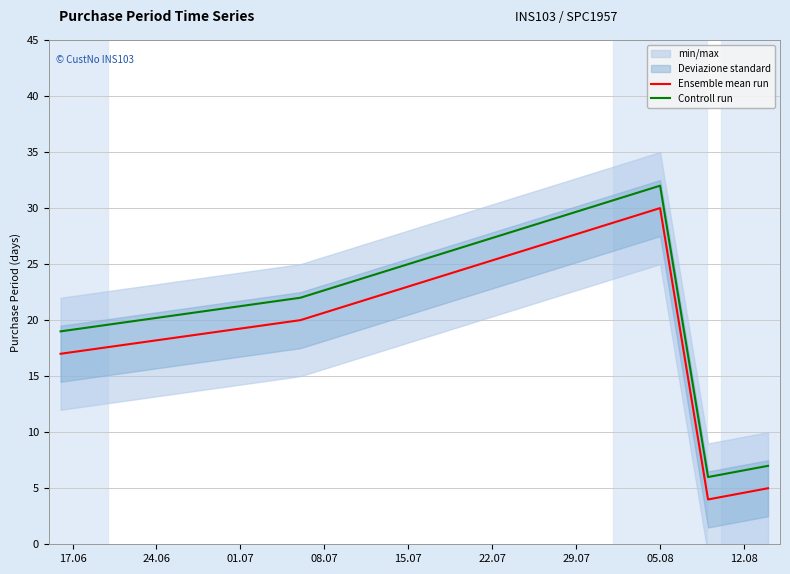

What is the maximum value for Ensemble mean run?

30